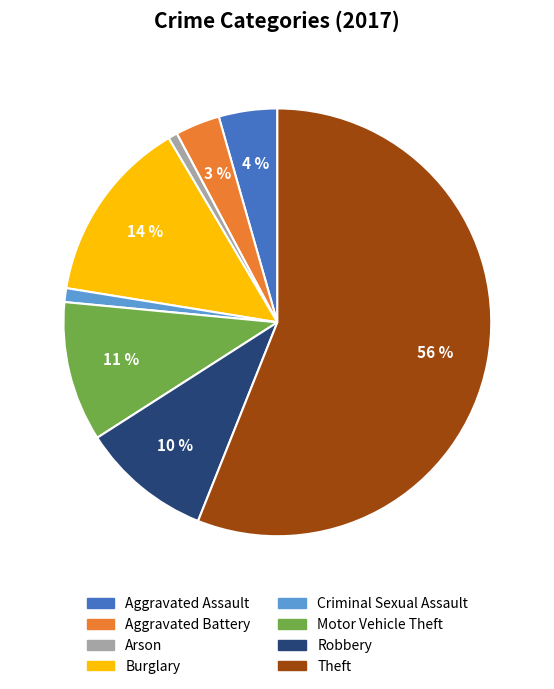

Which slice is the largest?

Theft